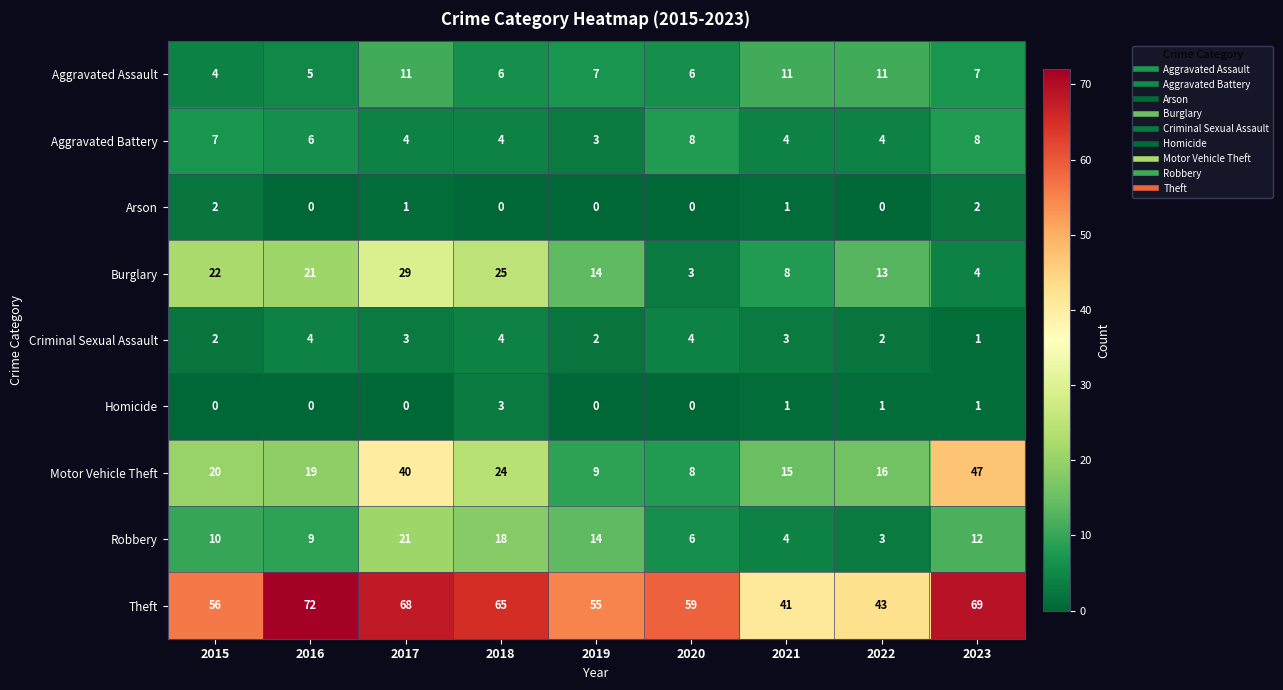

What is the difference between the Aggravated Battery values at 2017 and 2023?

4